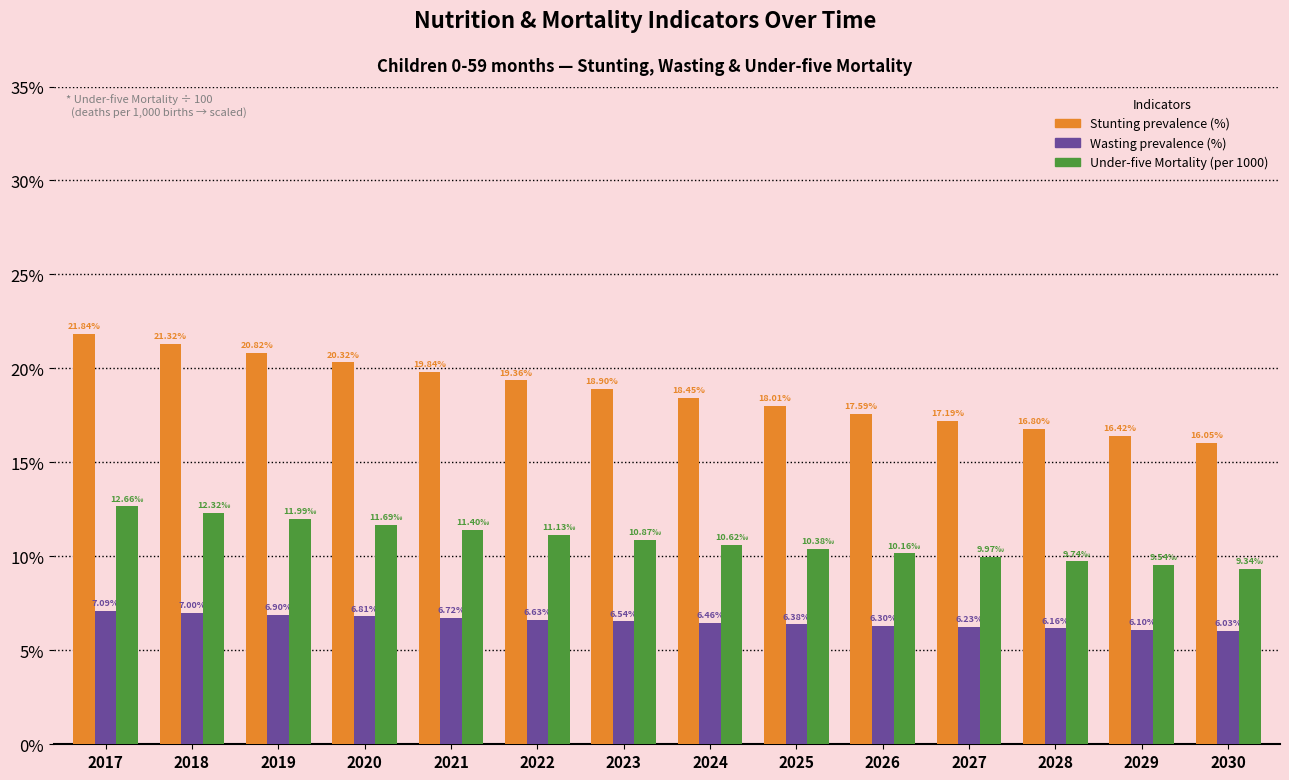

Reading left to right, extract all data points from this chart.

Stunting prevalence (%): 0.2	0.2	0.2	0.2	0.2	0.2	0.2	0.2	0.2	0.2	0.2	0.2	0.2	0.2
Wasting prevalence (%): 0.1	0.1	0.1	0.1	0.1	0.1	0.1	0.1	0.1	0.1	0.1	0.1	0.1	0.1
Under-five Mortality (per 1000): 0.1	0.1	0.1	0.1	0.1	0.1	0.1	0.1	0.1	0.1	0.1	0.1	0.1	0.1